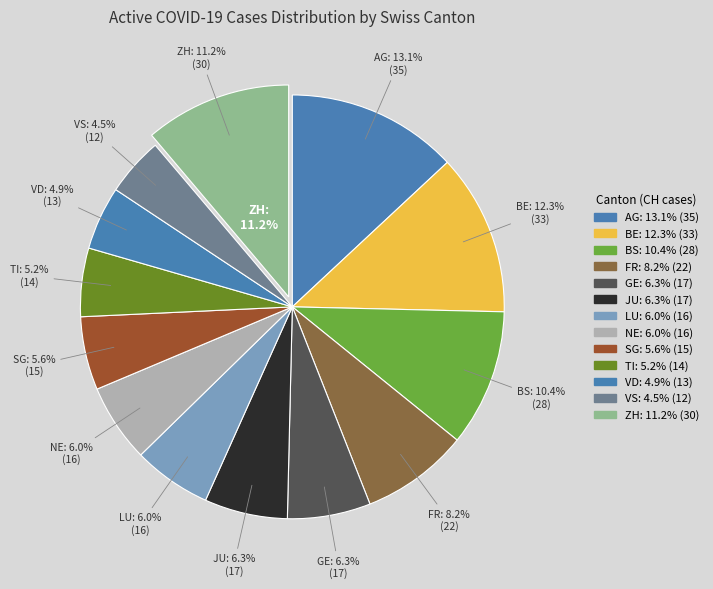

To the nearest percent, what is the difference between the BS and VS slice percentages?

6%